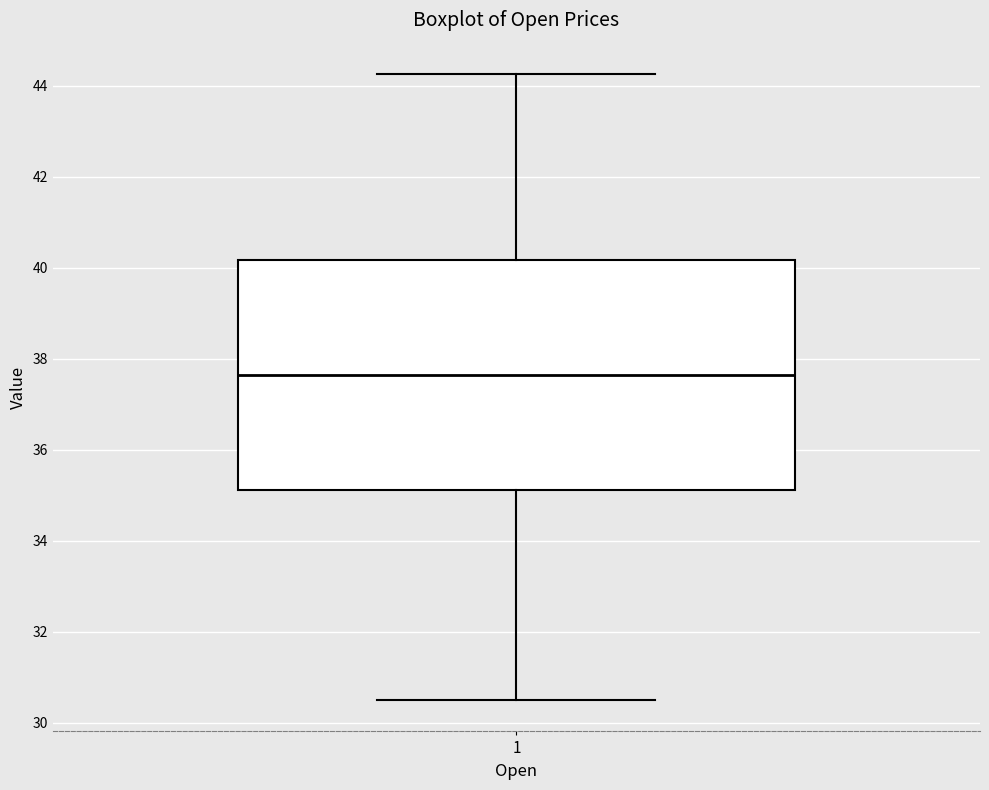

Read this box plot against the y-axis: the position of the median line, the range covered by the box, and the ends of both whiskers. The values are not printed on the chart, so give them approximately, as read against the axis.

median 37.6, box 35.2 to 40.2, whiskers 30.4 to 44.2